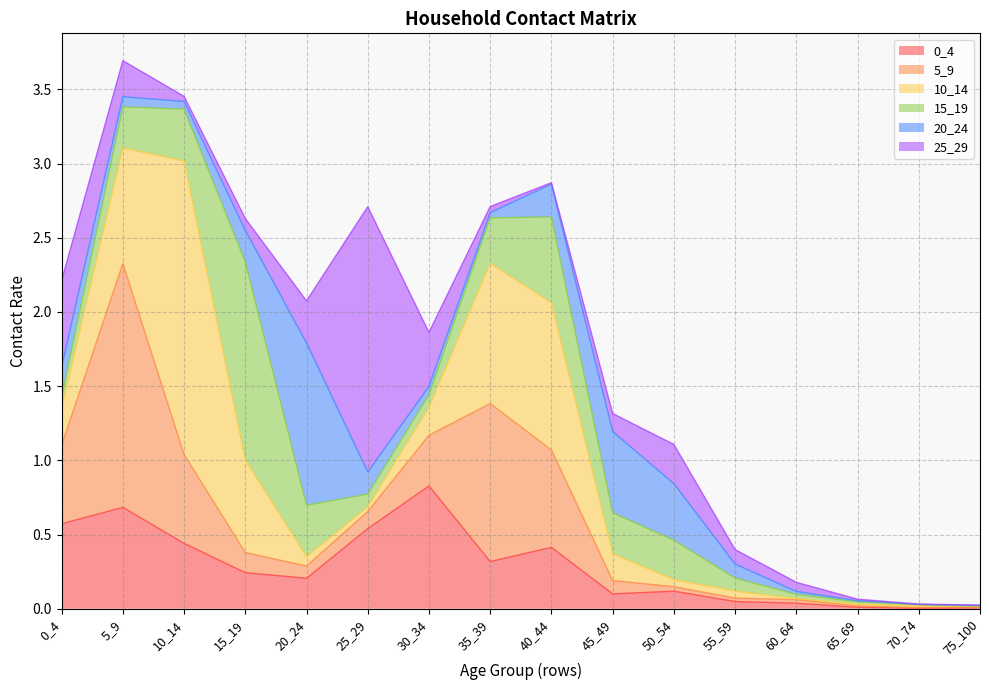

Which series has the largest range (max minus min)?

10_14